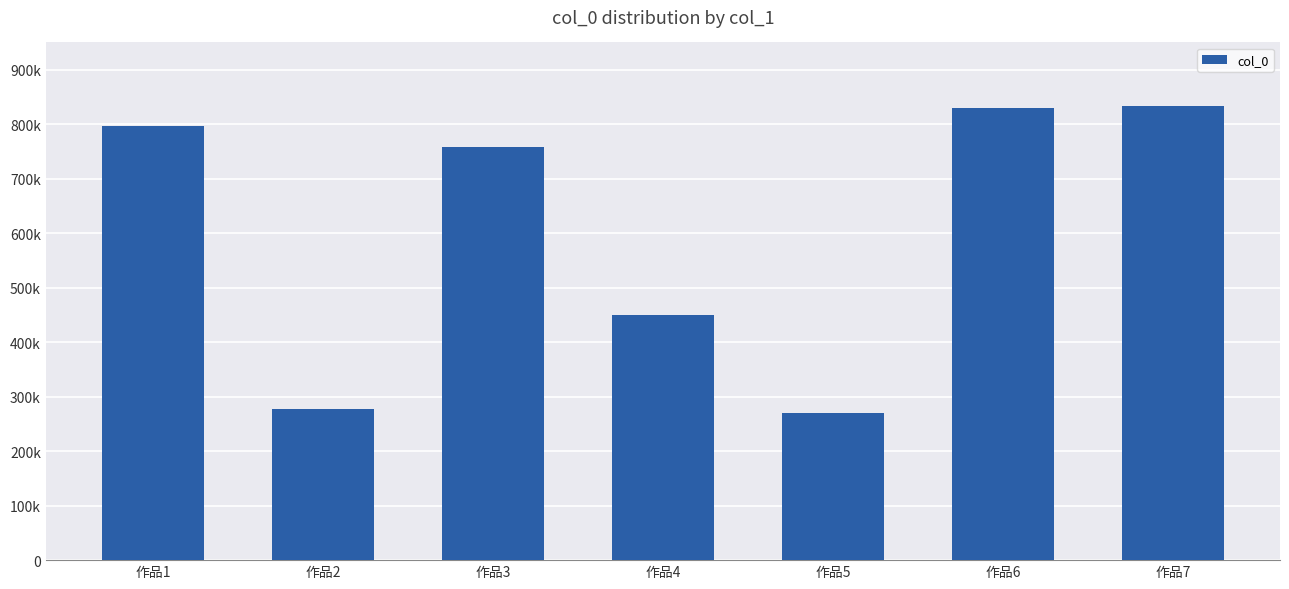

List the labels in order of value, largest first.

作品7, 作品6, 作品1, 作品3, 作品4, 作品2, 作品5